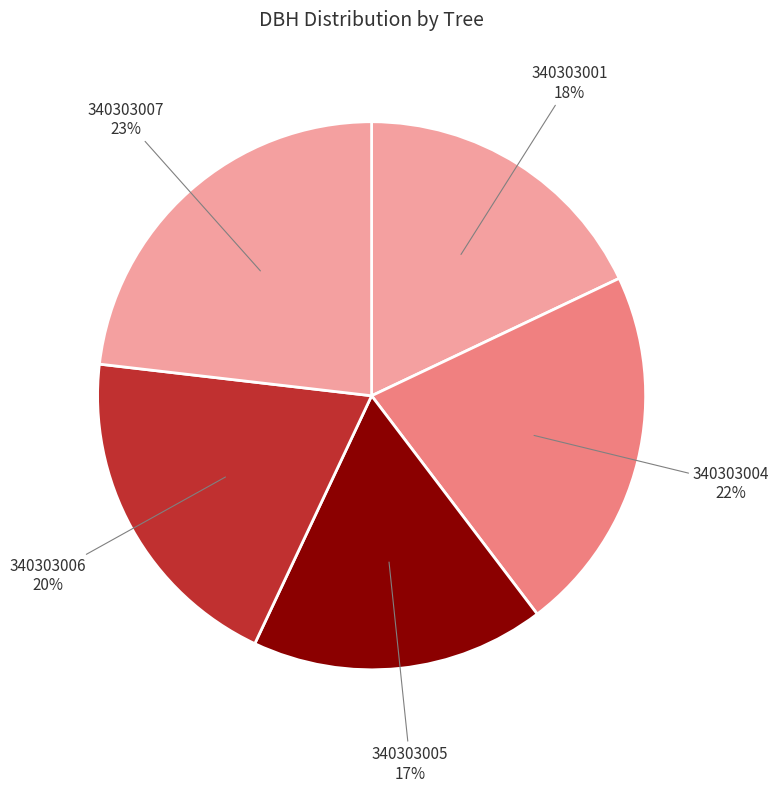

How many slices are in this pie chart?

5